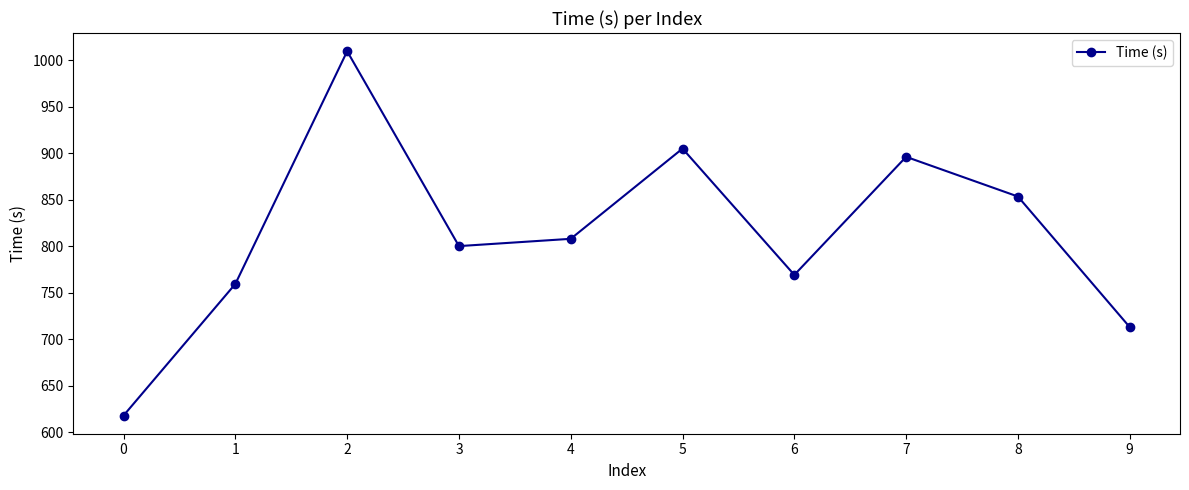

The value at 0 is 929.6. True or false?

False